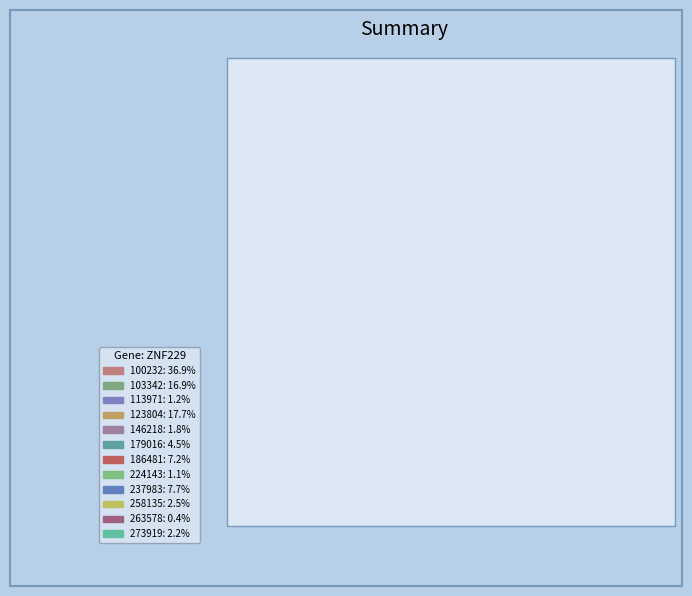

What is the largest slice in the pie chart?

100232